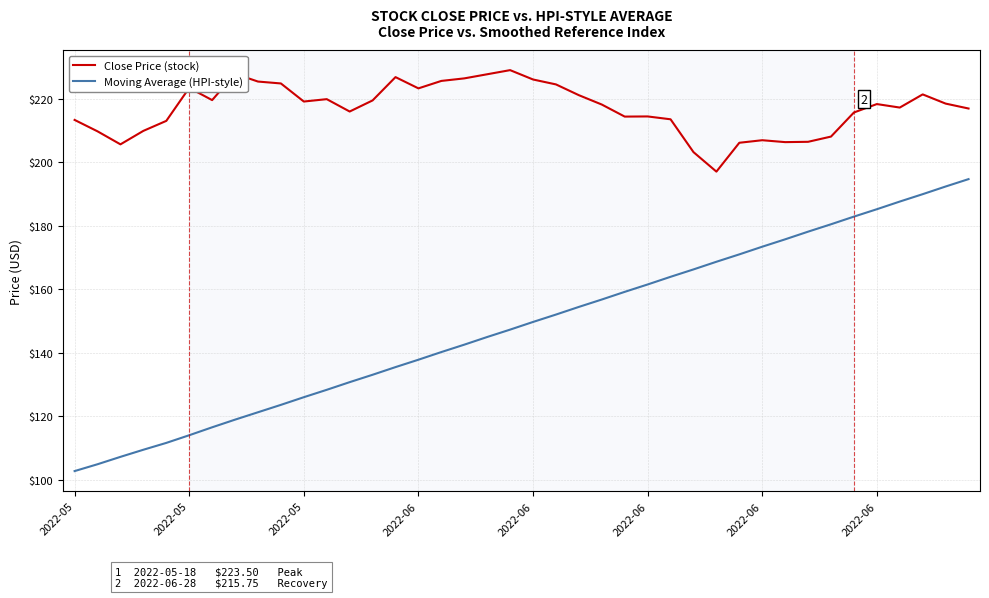

What is the smallest value displayed?

102.7